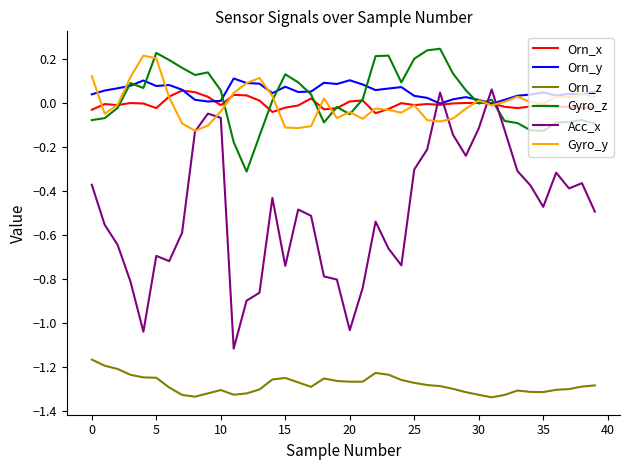

True or false: Orn_z and Orn_x intersect in this chart.

False